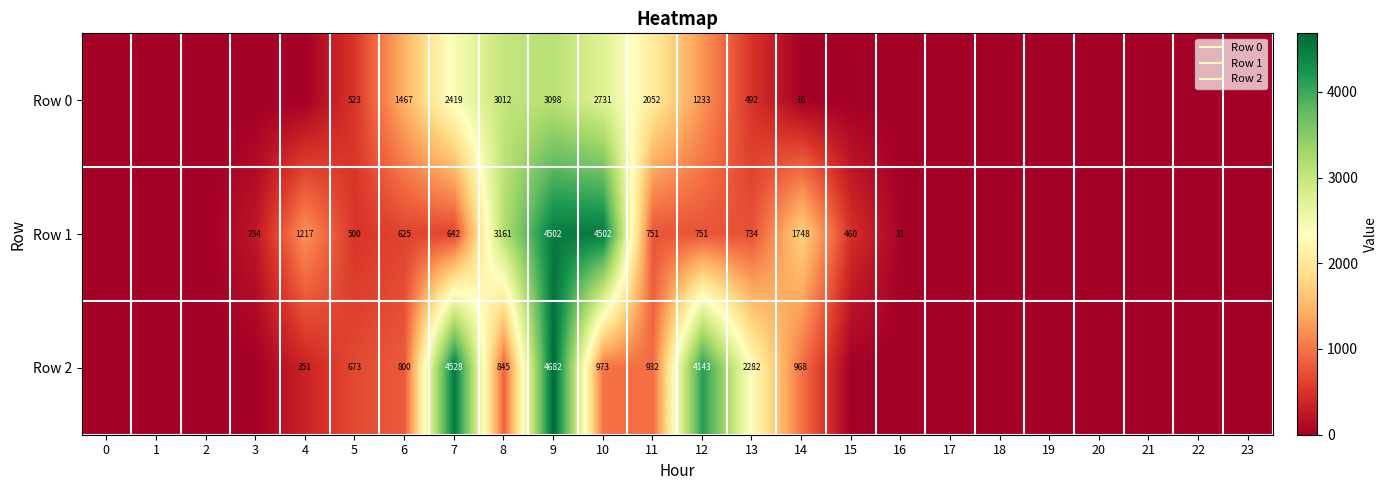

How many values in Row 0 are above zero?

10